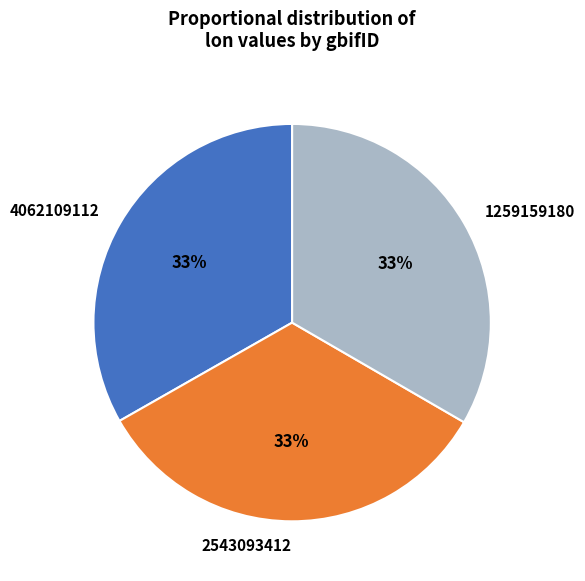

To the nearest percent, what portion does 4062109112 represent?

33%